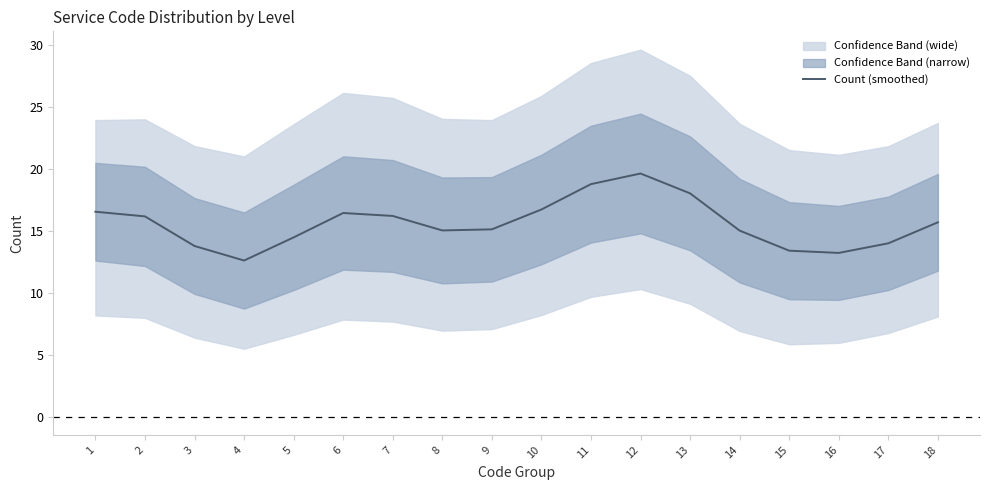

What is the smallest value displayed?

12.6